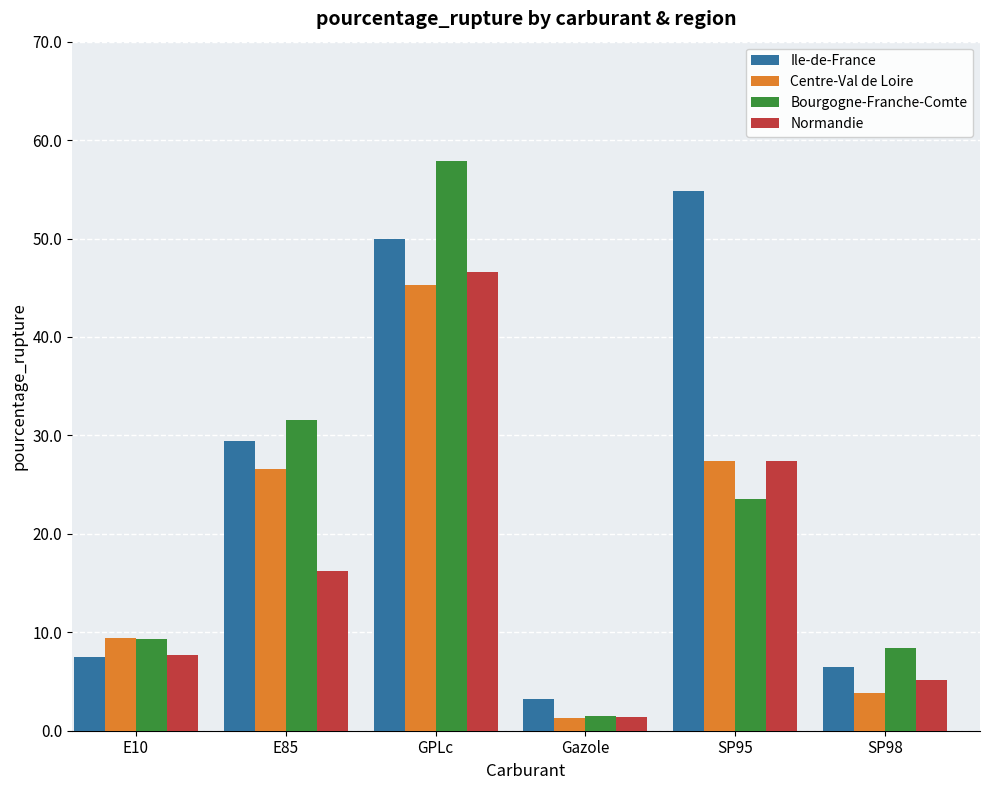

Rank the series by their maximum value, from highest to lowest.

Bourgogne-Franche-Comte, Ile-de-France, Normandie, Centre-Val de Loire